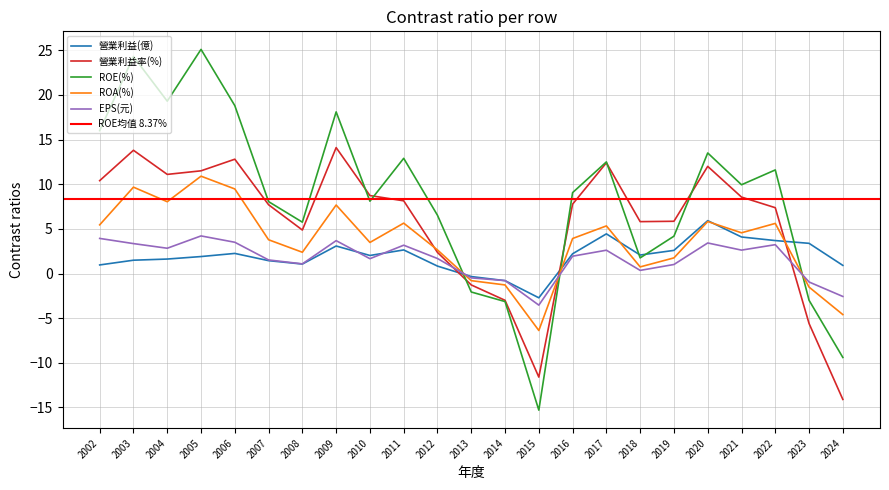

Does the chart have visible grid lines?

Yes